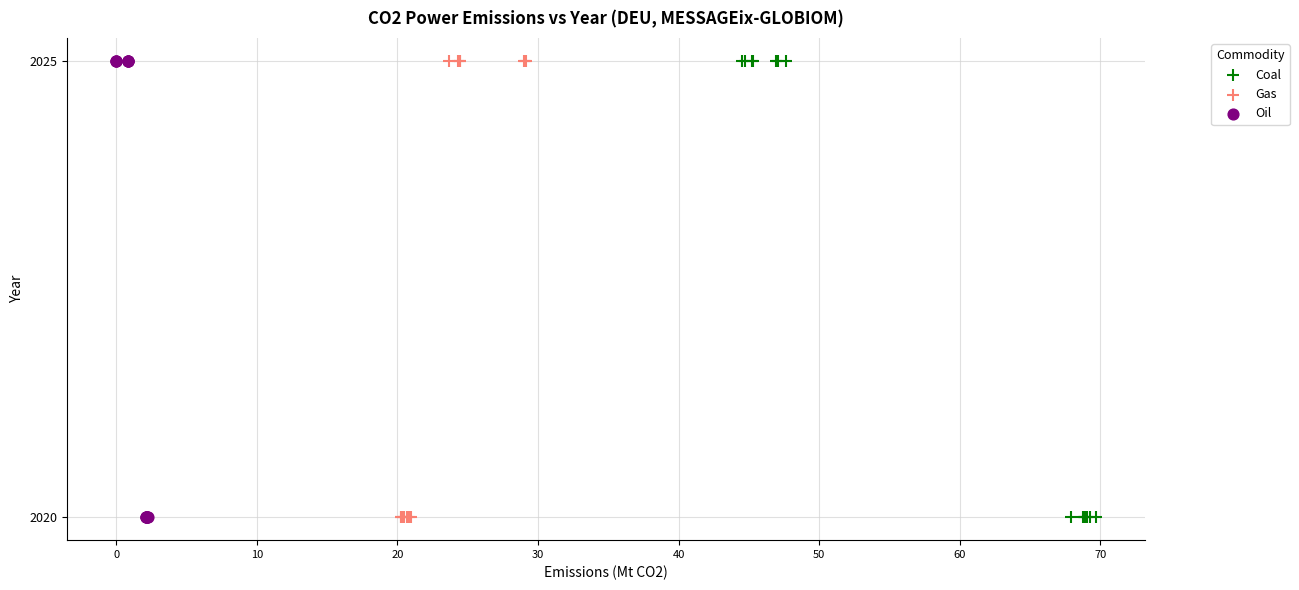

What are all the series names shown in the legend?

Coal, Gas, Oil